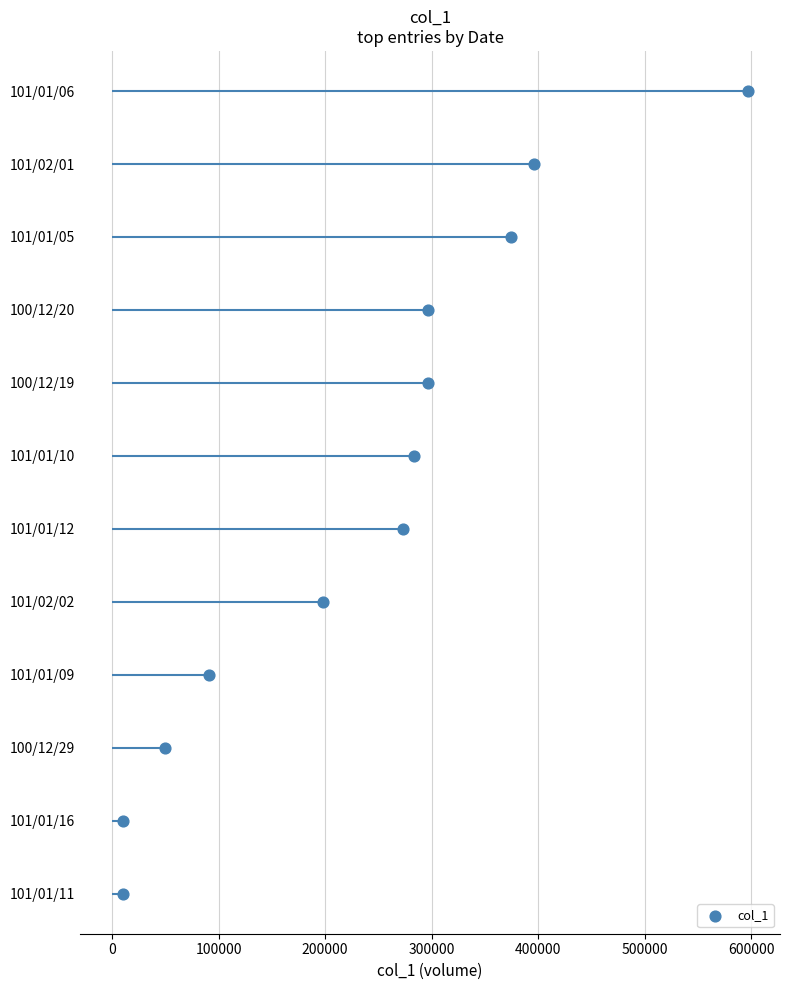

Which has a higher value, 200000 or 400000?

400000